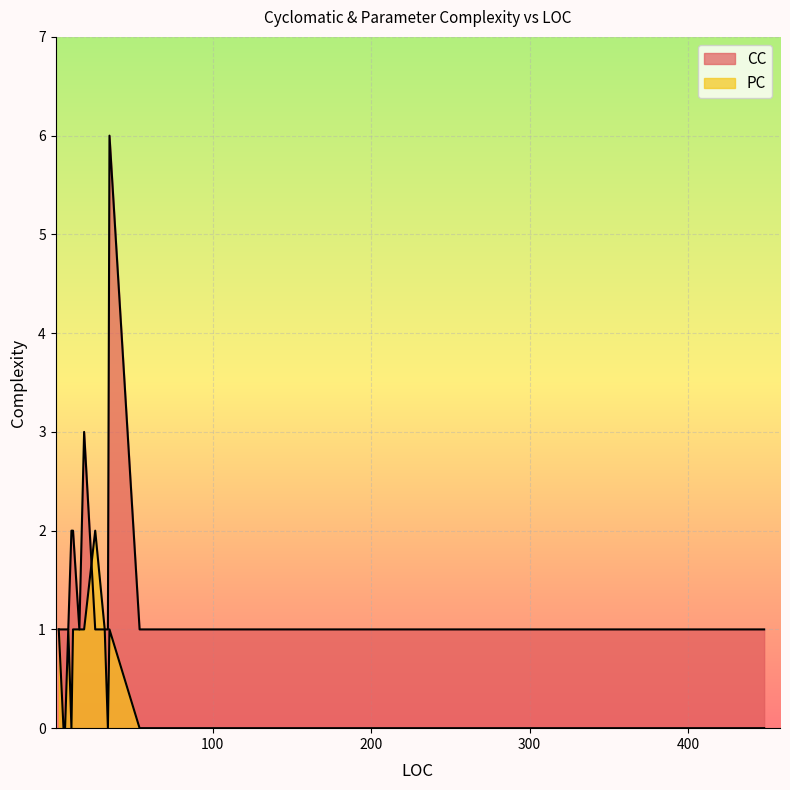

How many intersections are there between PC and CC?

1